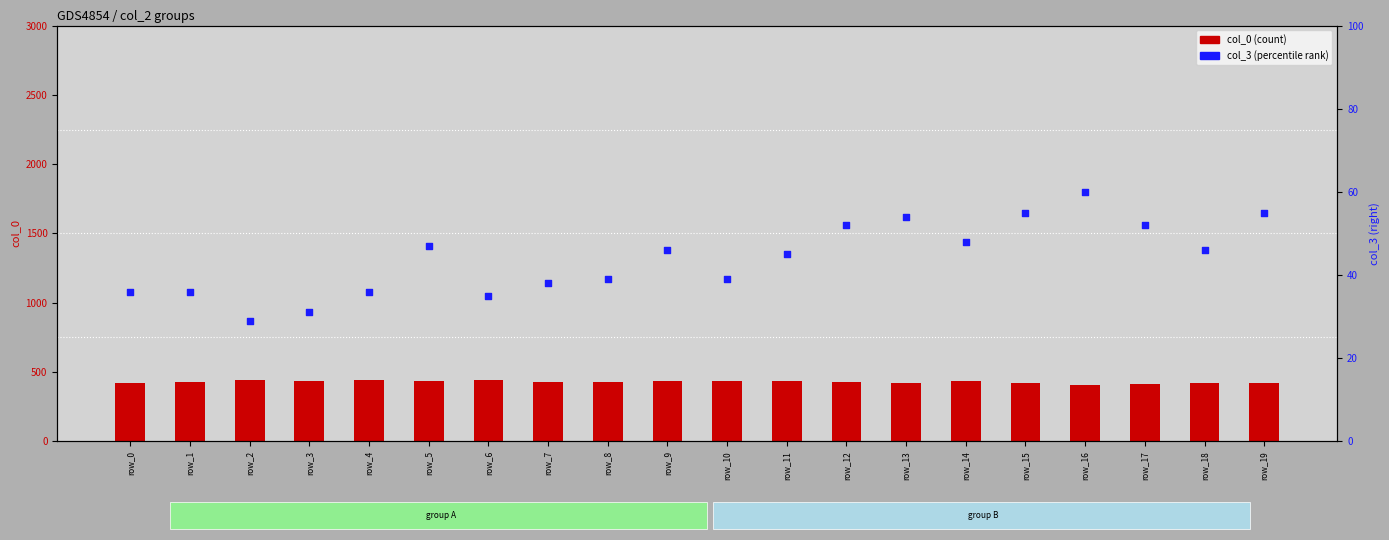

At how many categories does at least one series exceed 411?

19